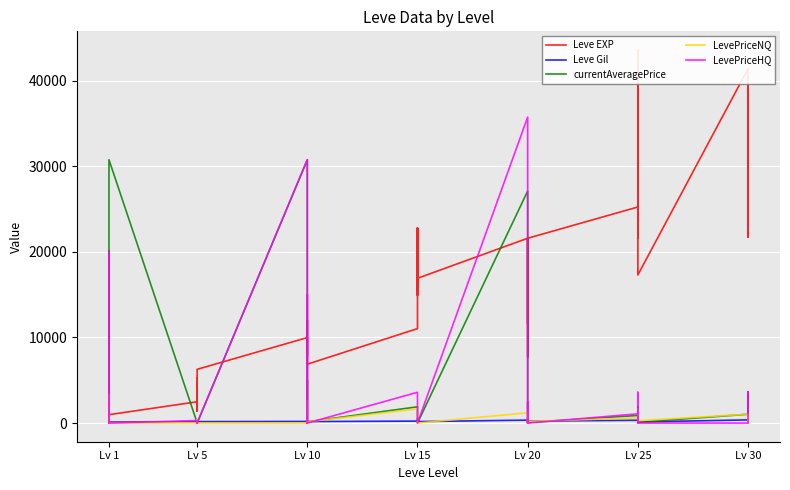

In LevePriceHQ, how many points are higher than both neighbors (excluding endpoints)?

12